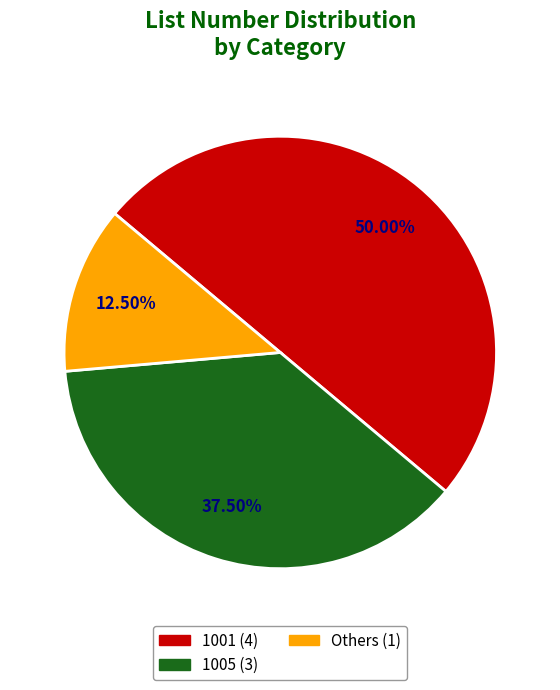

Count the number of slices in the pie.

3